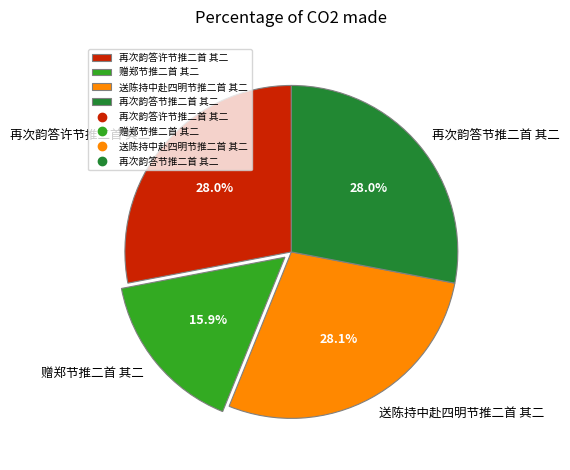

Which category has the smallest portion of the pie?

赠郑节推二首 其二